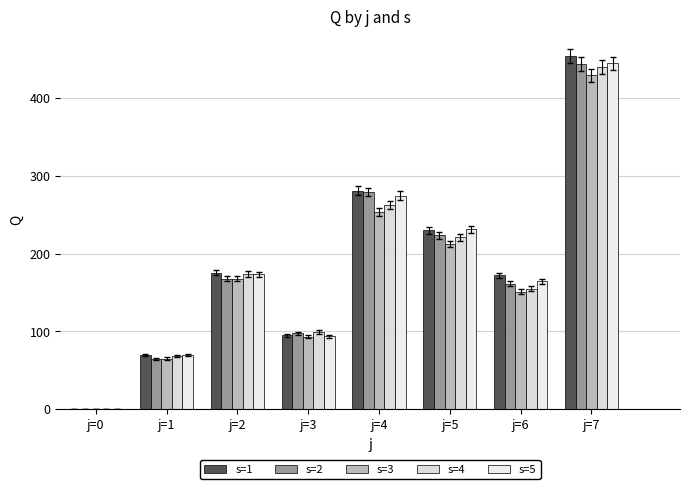

What is the value of the s=3 bar at the 2nd from the left?

65.2